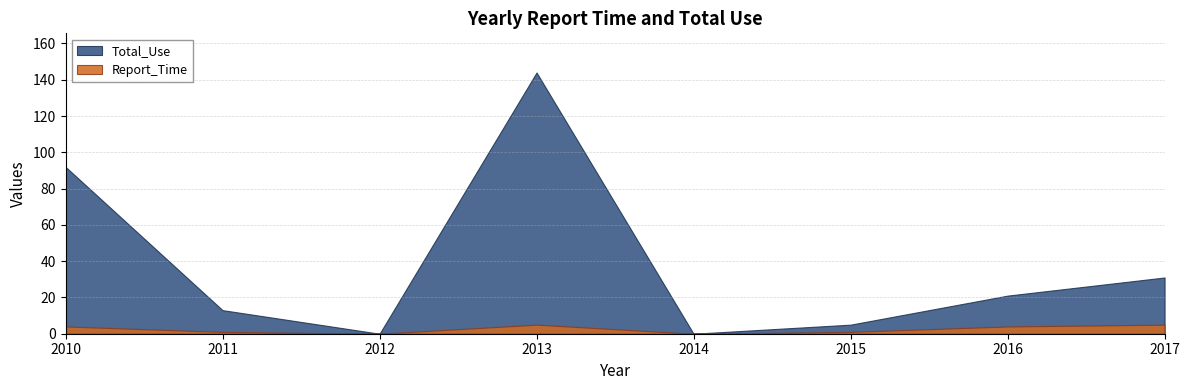

List the labels in order of Total_Use value, smallest first.

2012, 2014, 2015, 2011, 2016, 2017, 2010, 2013